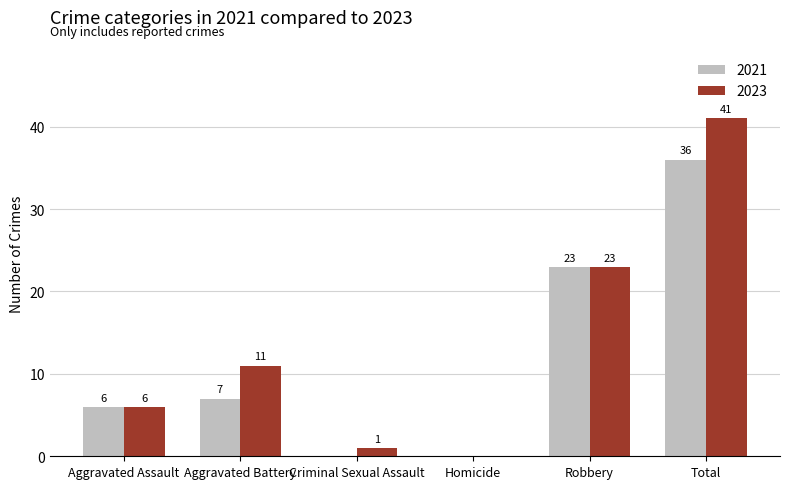

What is the total value across all series at Aggravated Battery?

18